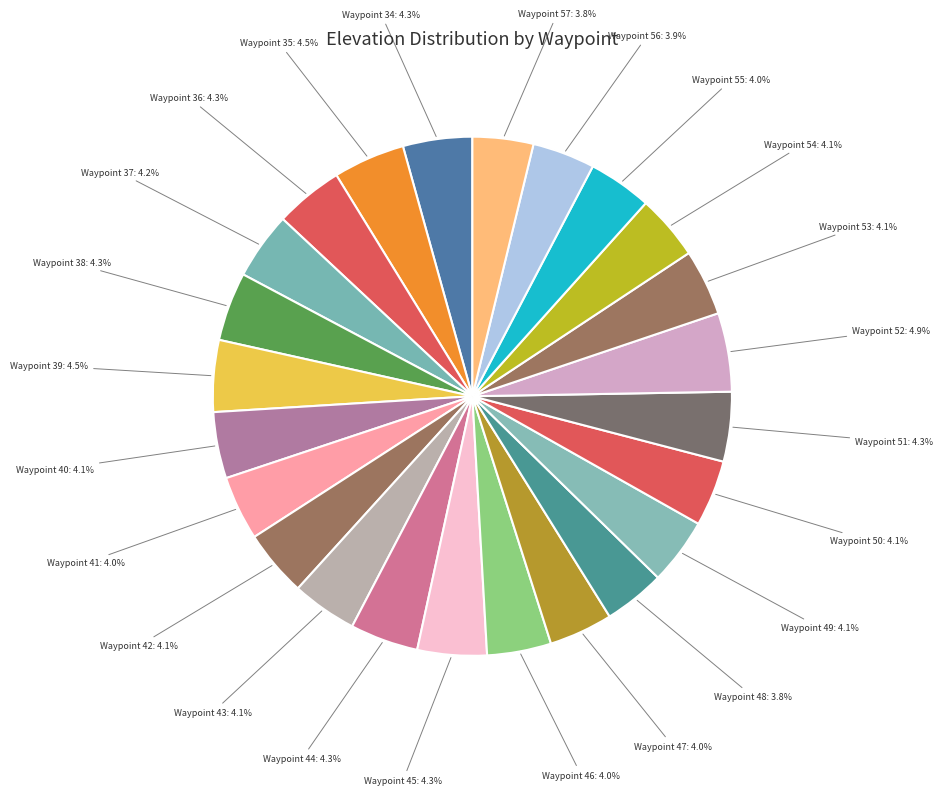

To the nearest percent, what is the difference between the largest and smallest slice percentages?

1%